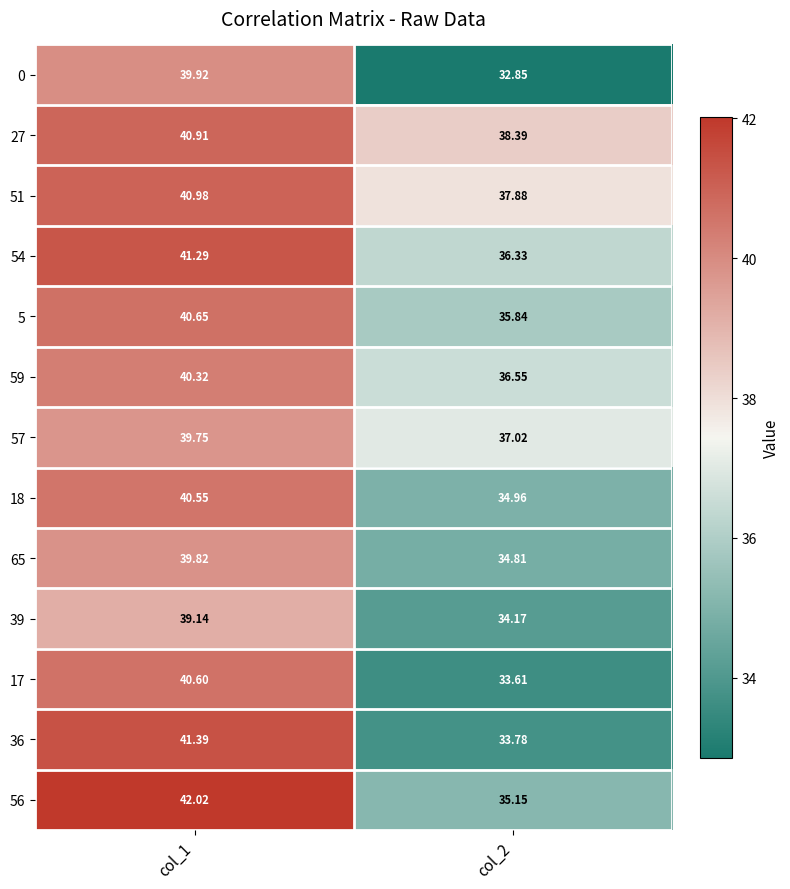

What is the minimum value shown in the chart?

32.9